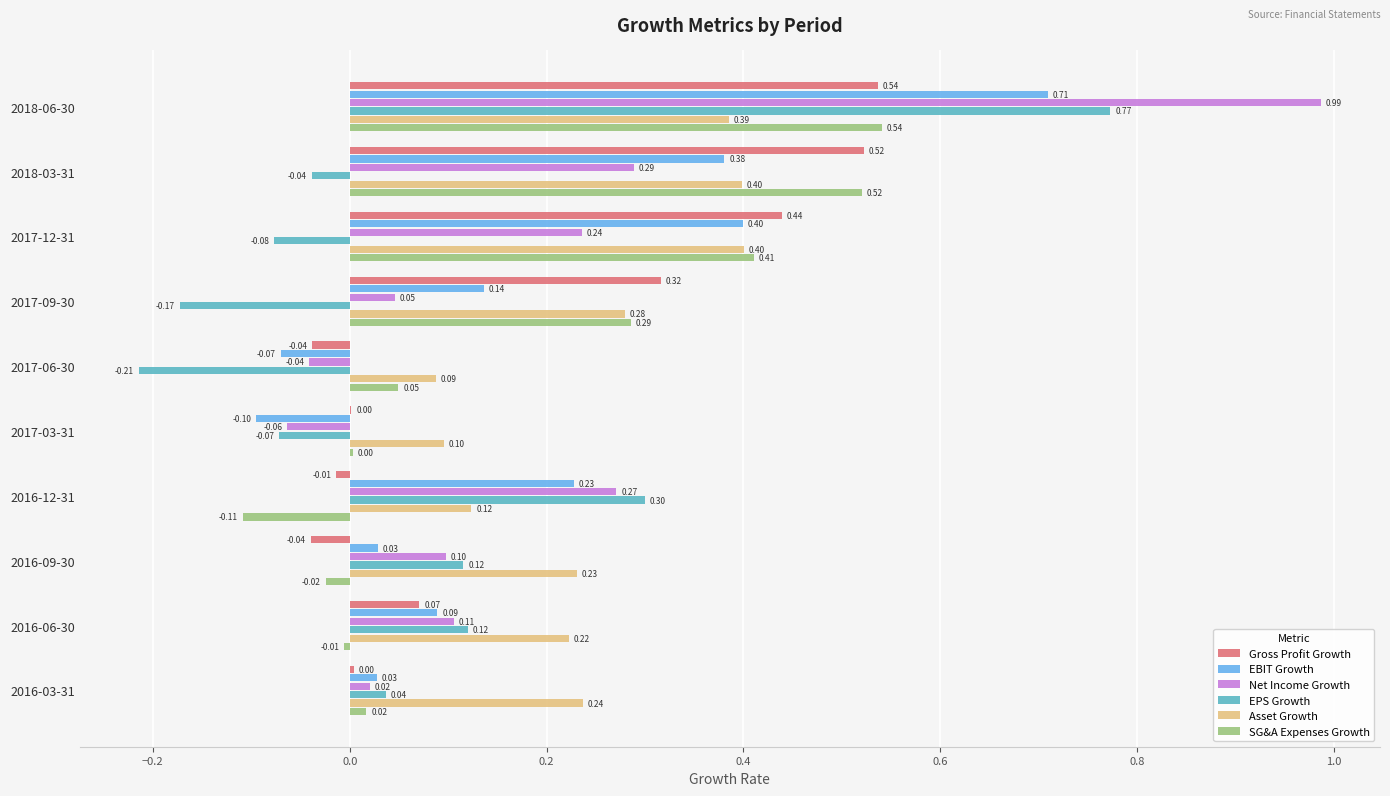

Is the value of Gross Profit Growth at 2018-03-31 greater than the value of Net Income Growth at 2017-09-30?

Yes